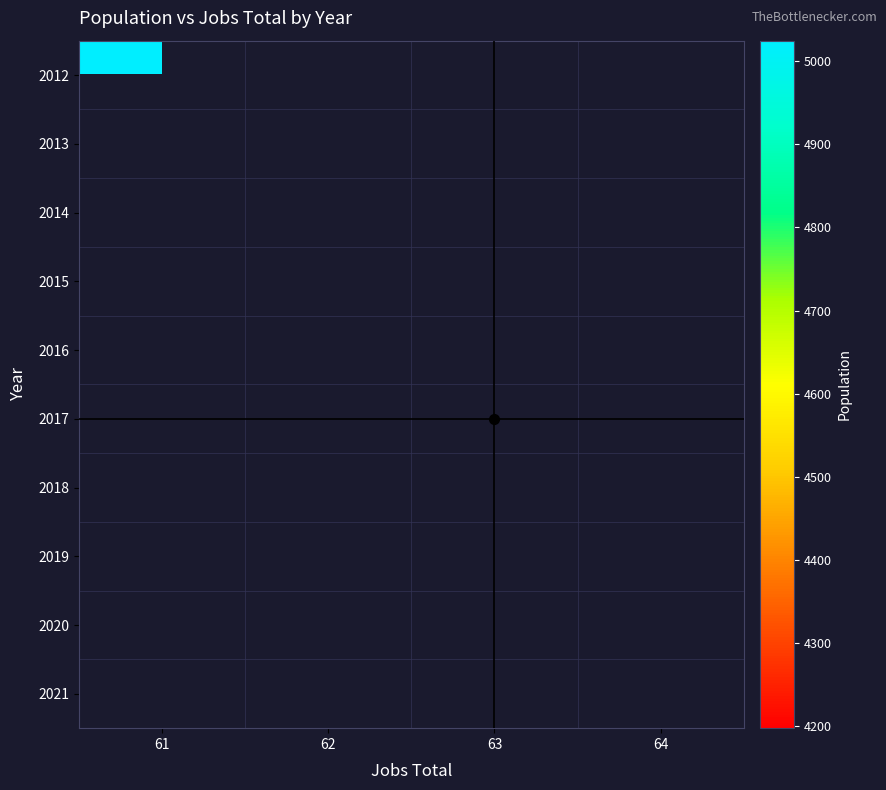

Count the number of data series in this chart.

10